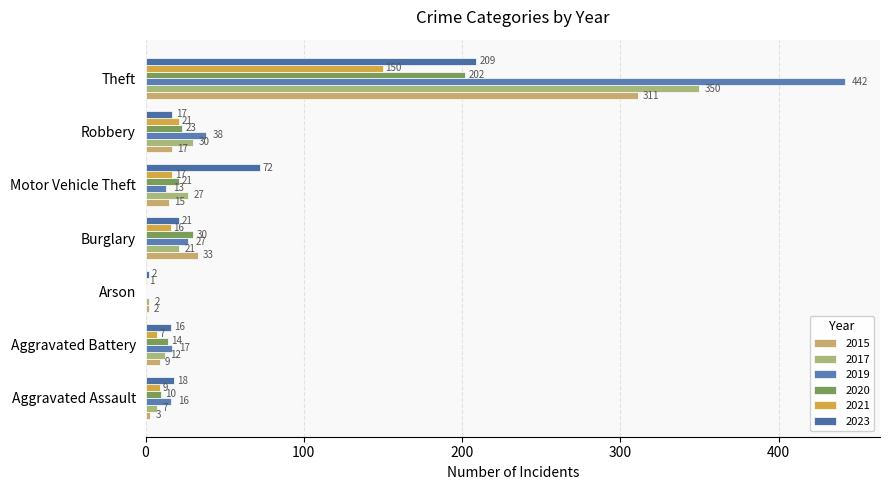

What is the average value of the 2021 series?

32